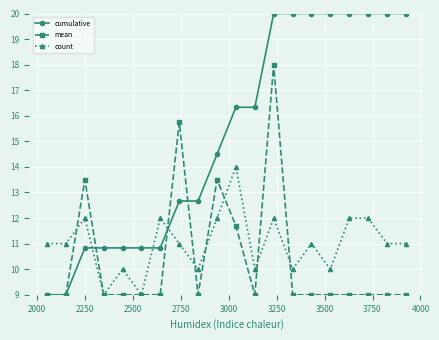

List the series in order of their peak value, highest first.

cumulative, mean, count